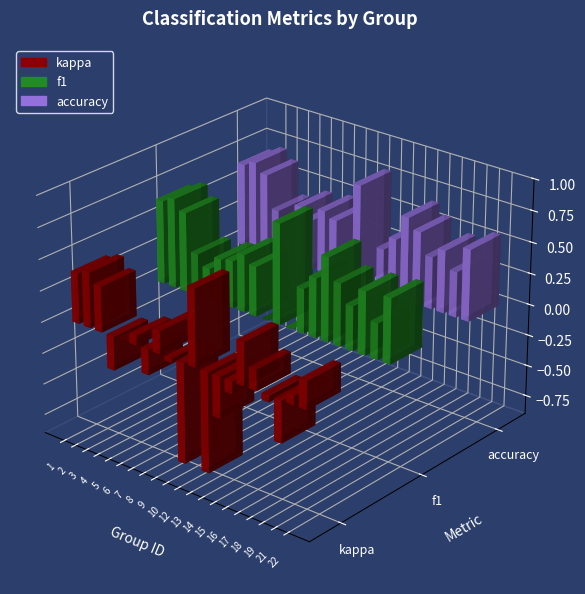

What is the average value of the accuracy series?

0.5